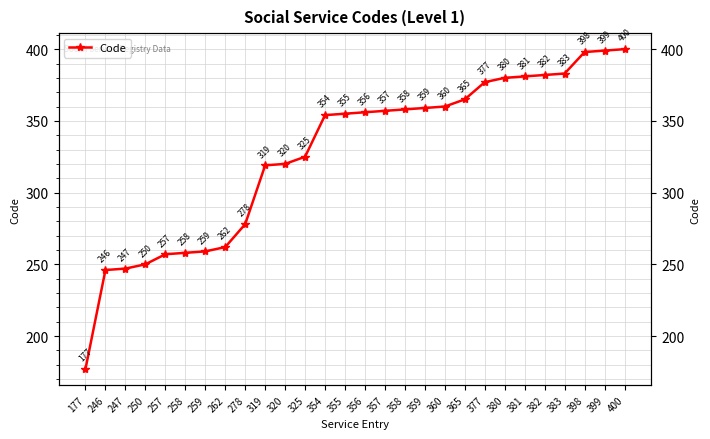

What is the approximate value at 359?

359